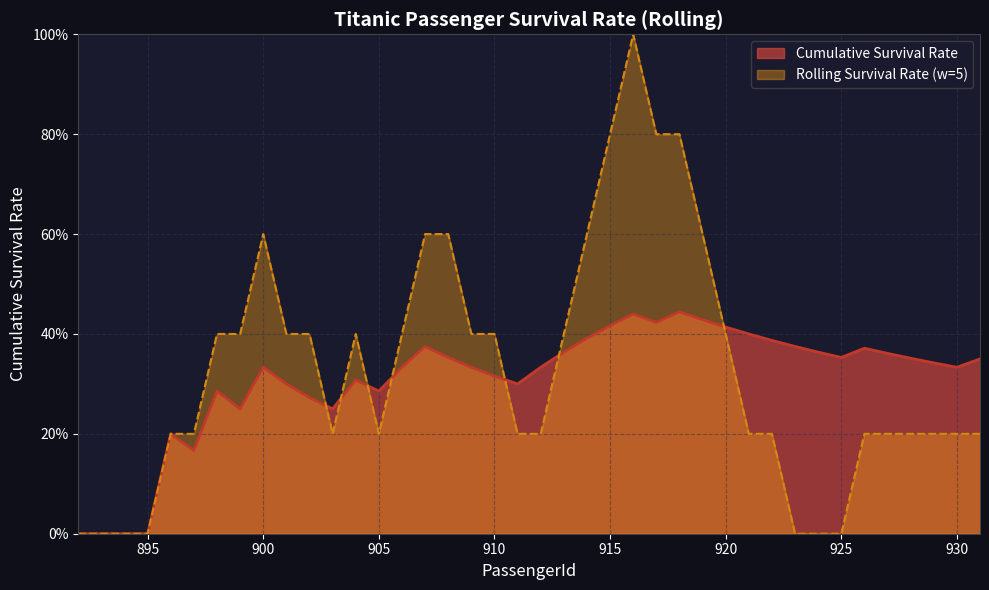

Where is the first local maximum?

896